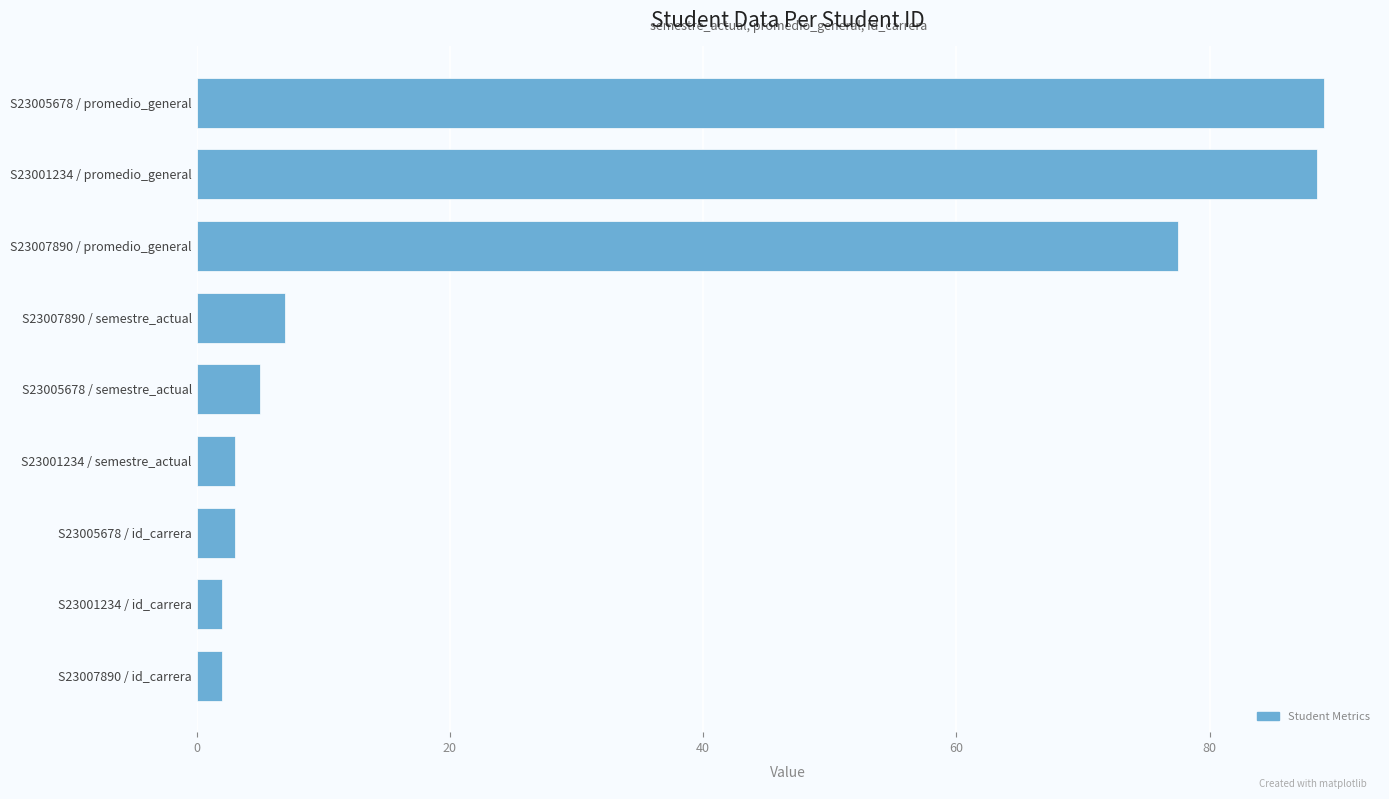

Reading bottom to top, what are all the values shown in this chart?

S23007890 / id_carrera=2.0	S23001234 / id_carrera=2.0	S23005678 / id_carrera=3.0	S23001234 / semestre_actual=3.0	S23005678 / semestre_actual=5.0	S23007890 / semestre_actual=7.0	S23007890 / promedio_general=77.5	S23001234 / promedio_general=88.5	S23005678 / promedio_general=89.0